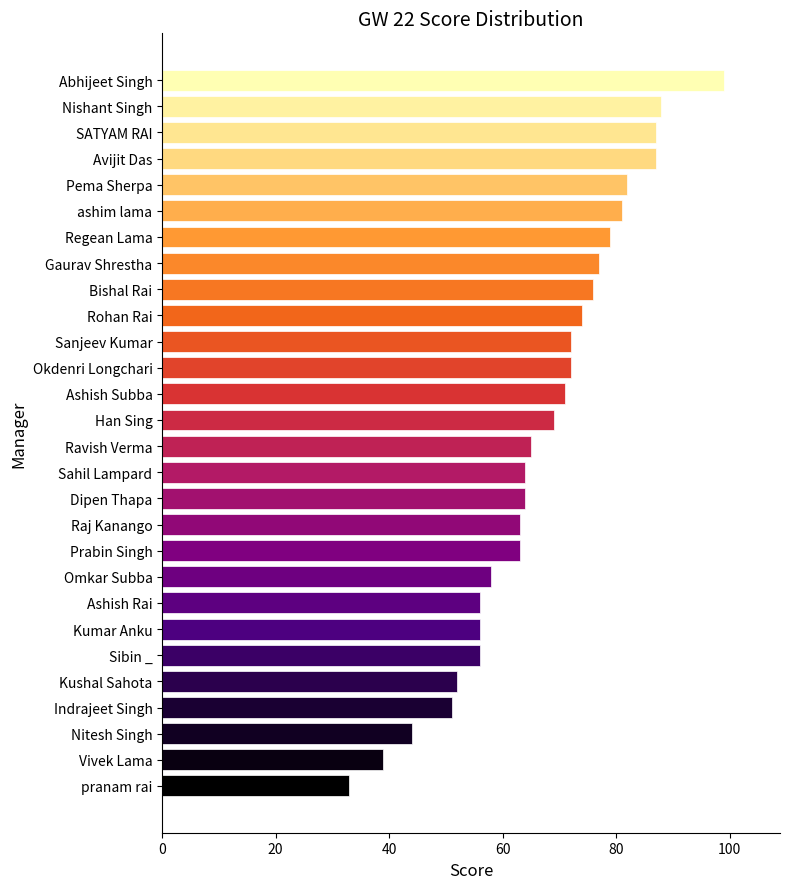

How many bars are there in total?

28